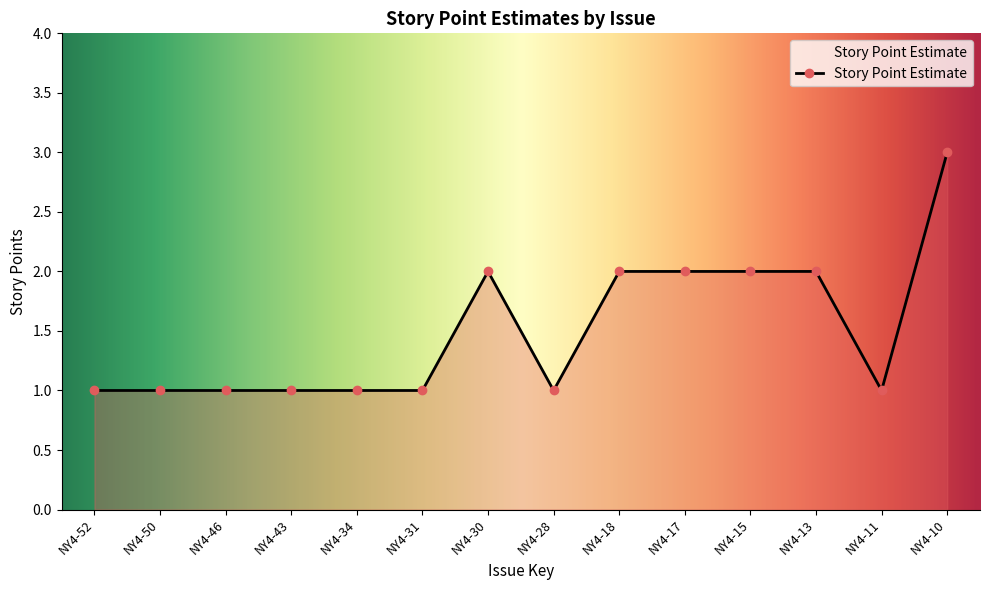

The value at NY4-50 is 1. True or false?

True